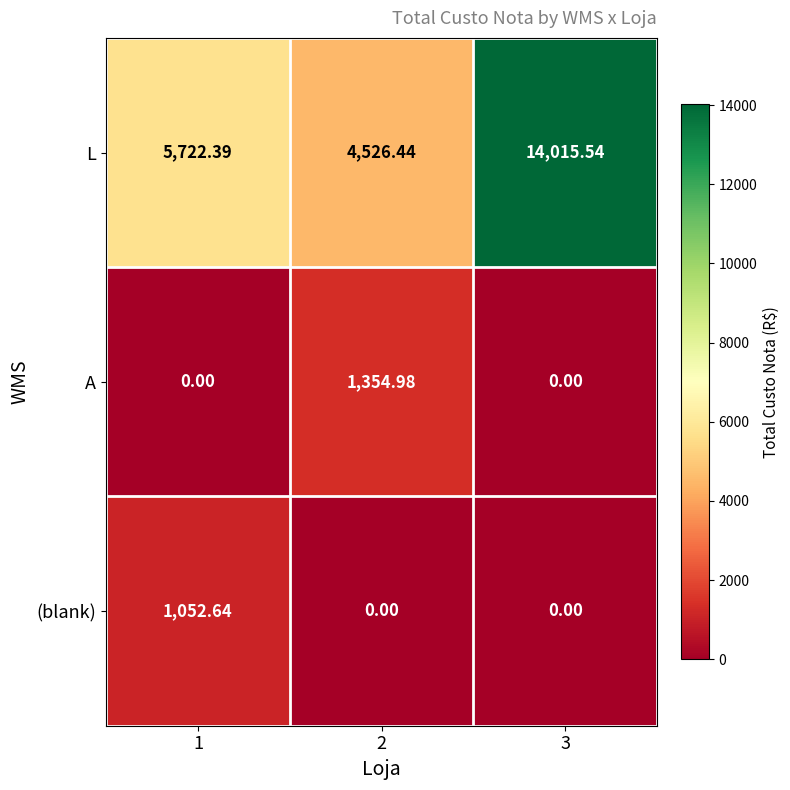

Rank the series by their maximum value, from lowest to highest.

(blank), A, L